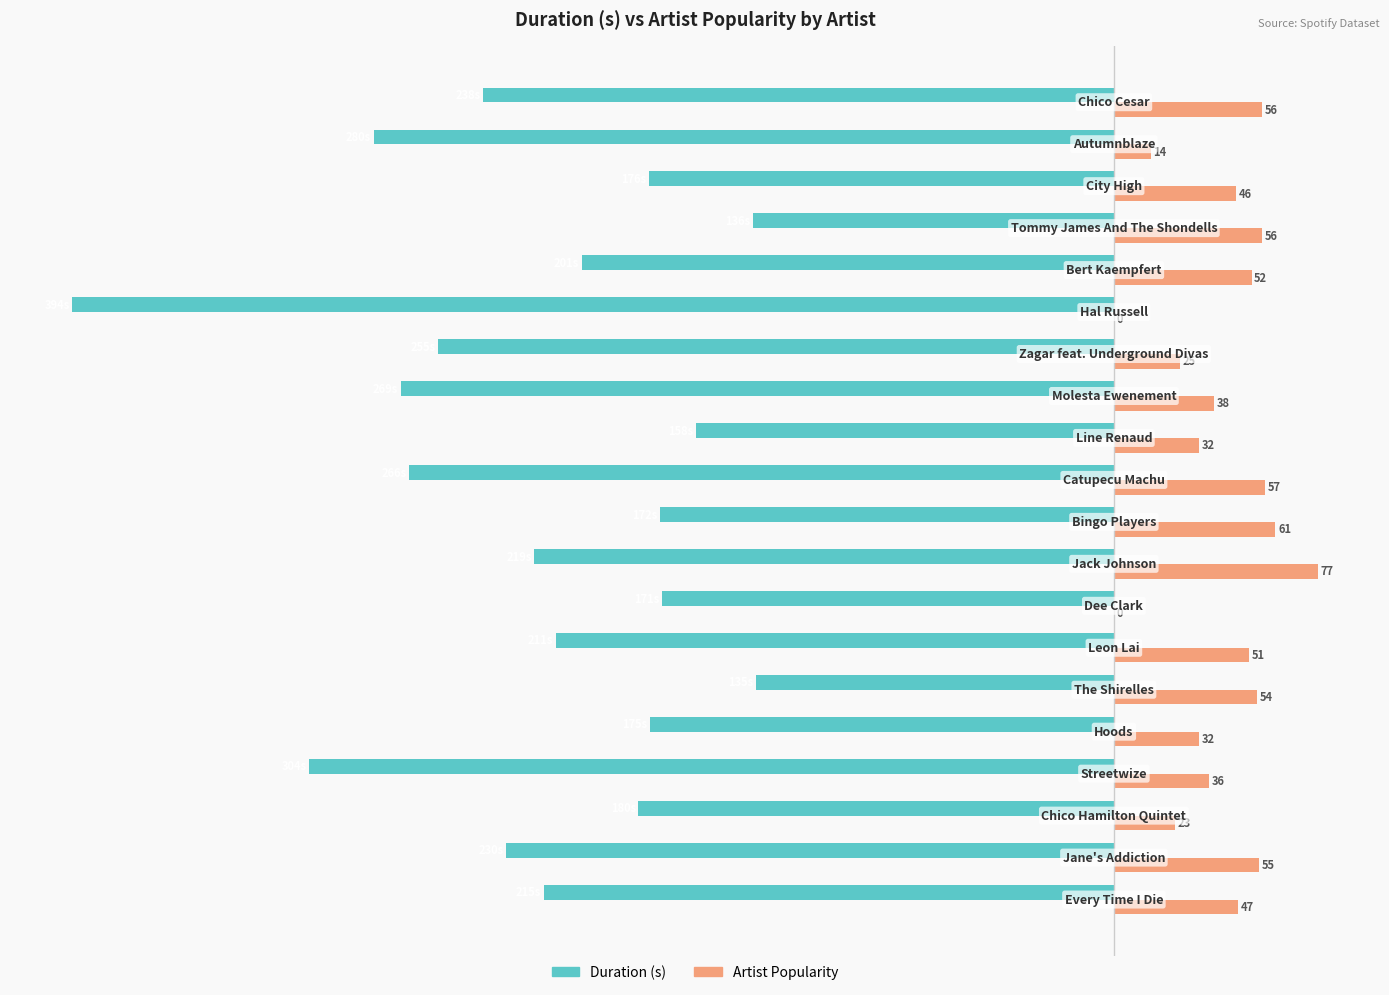

Which series has the widest spread of values?

Duration (s)